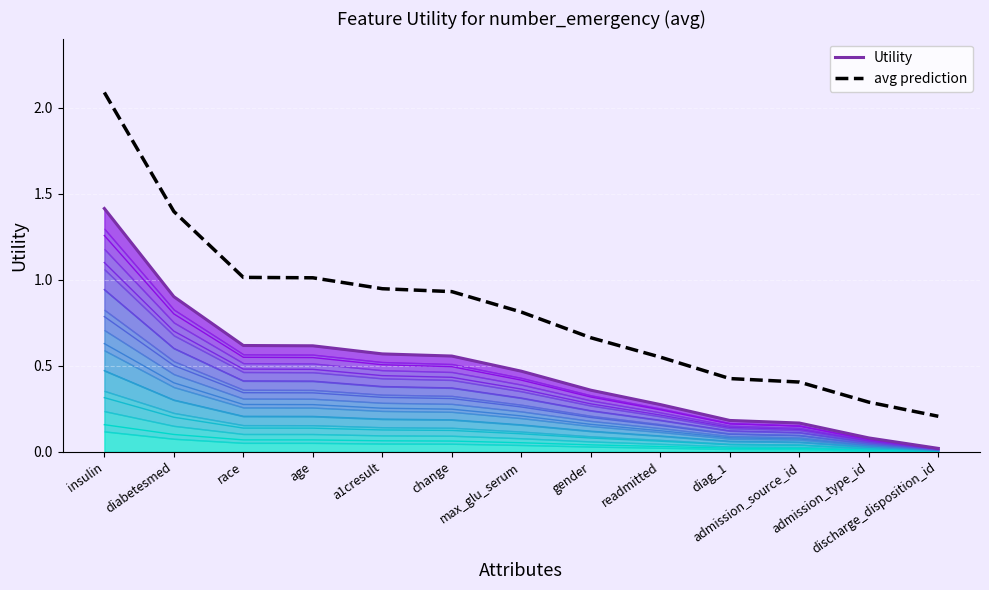

Which label corresponds to the smallest value in the chart?

discharge_disposition_id